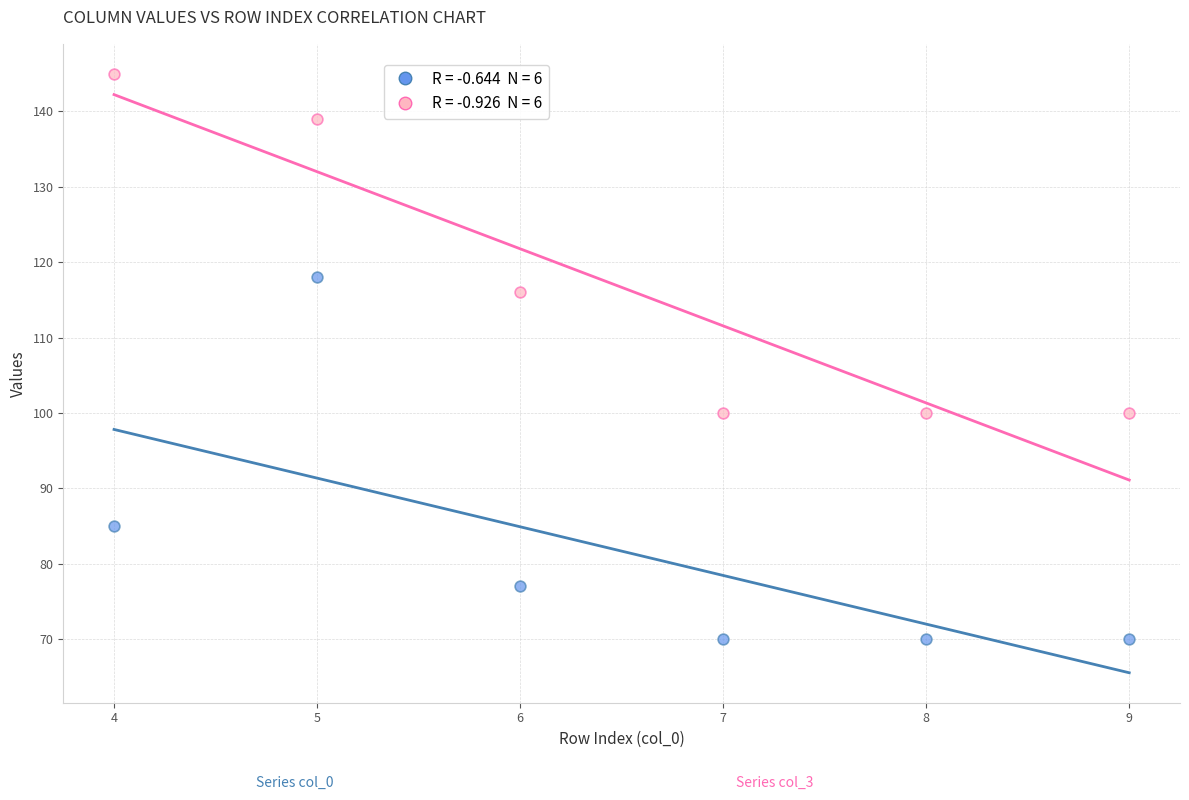

Across all data points, what is the average Y value?

99